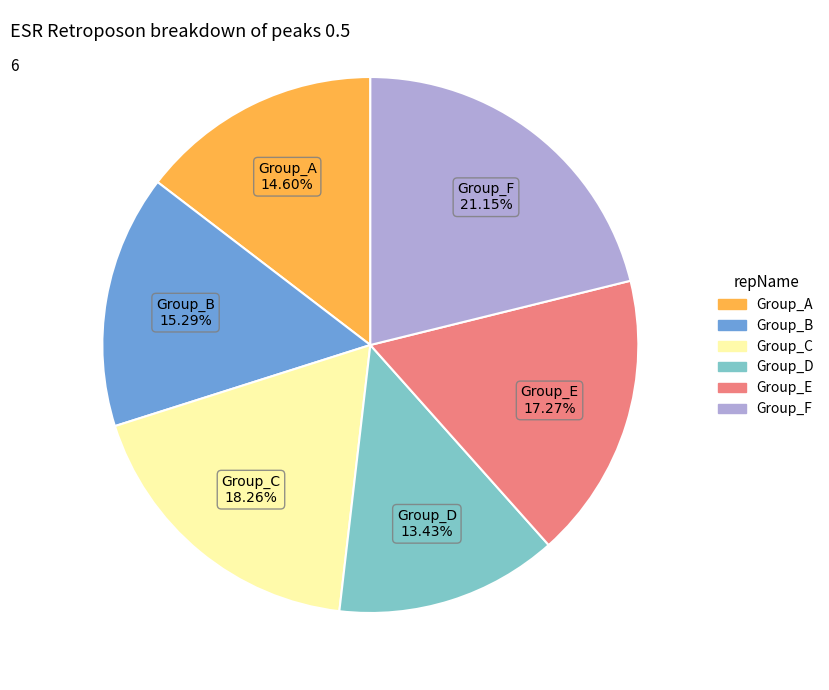

Does any single category account for the majority?

No